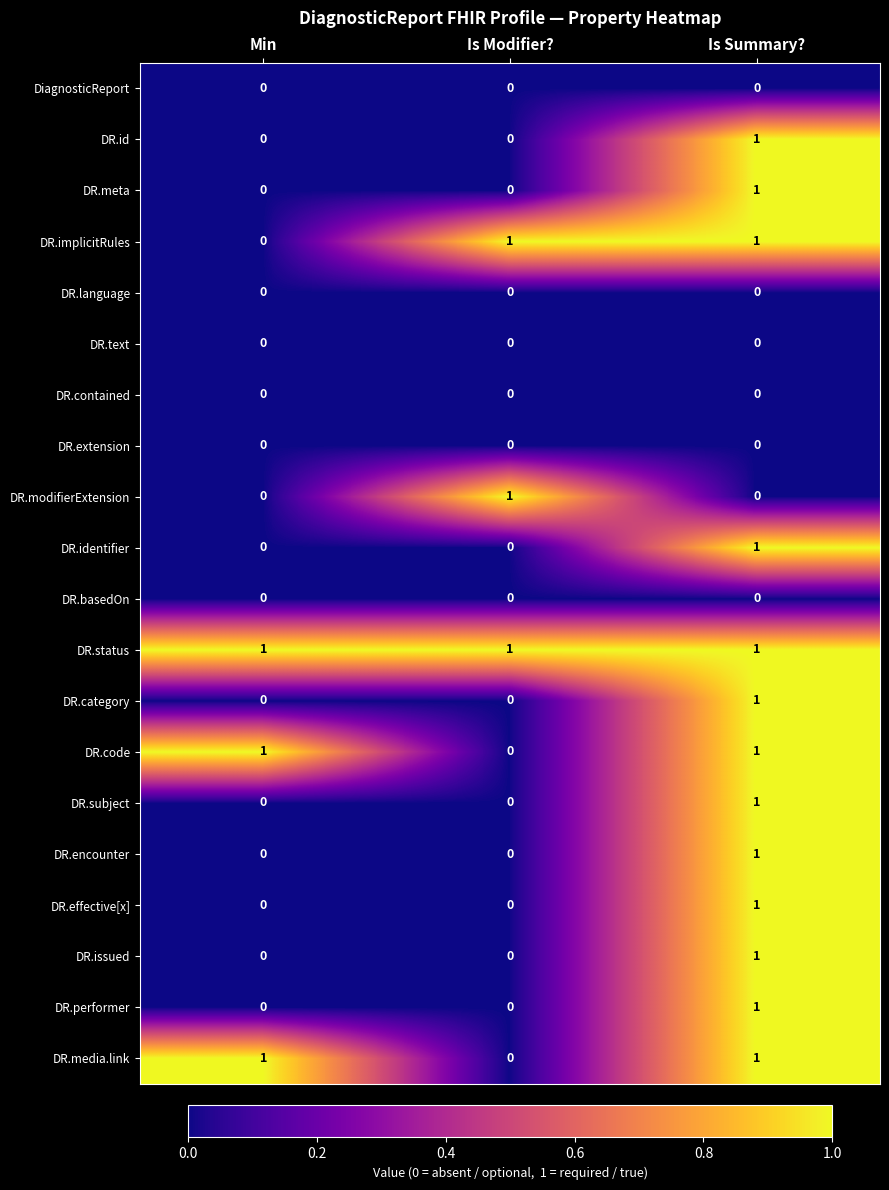

True or false: DR.code has a value of 0 at Min.

False